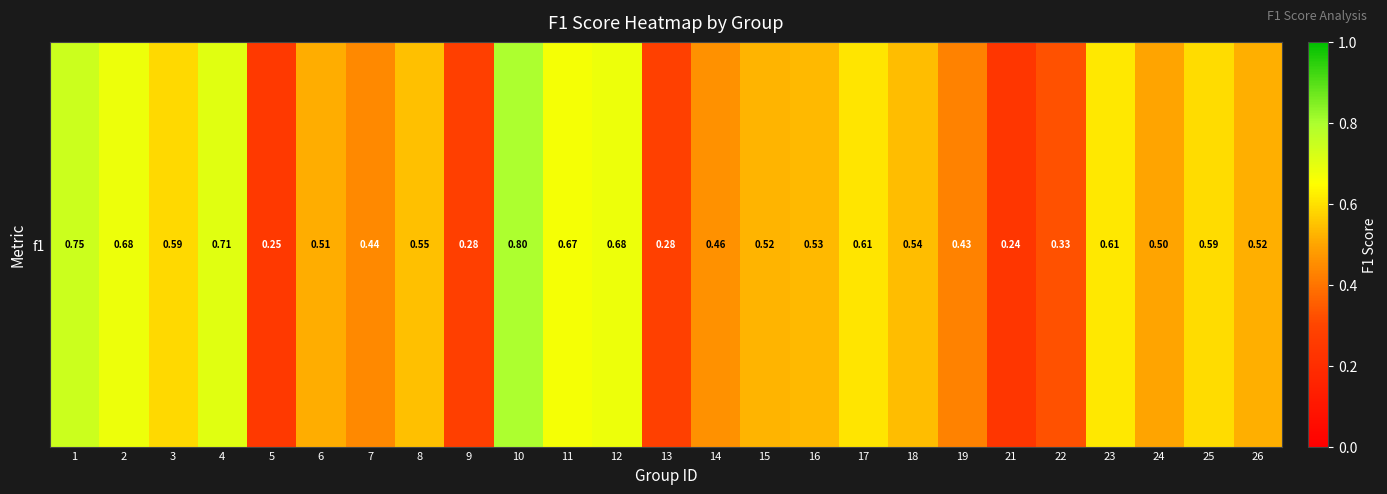

At which label is the value closest to 0?

21